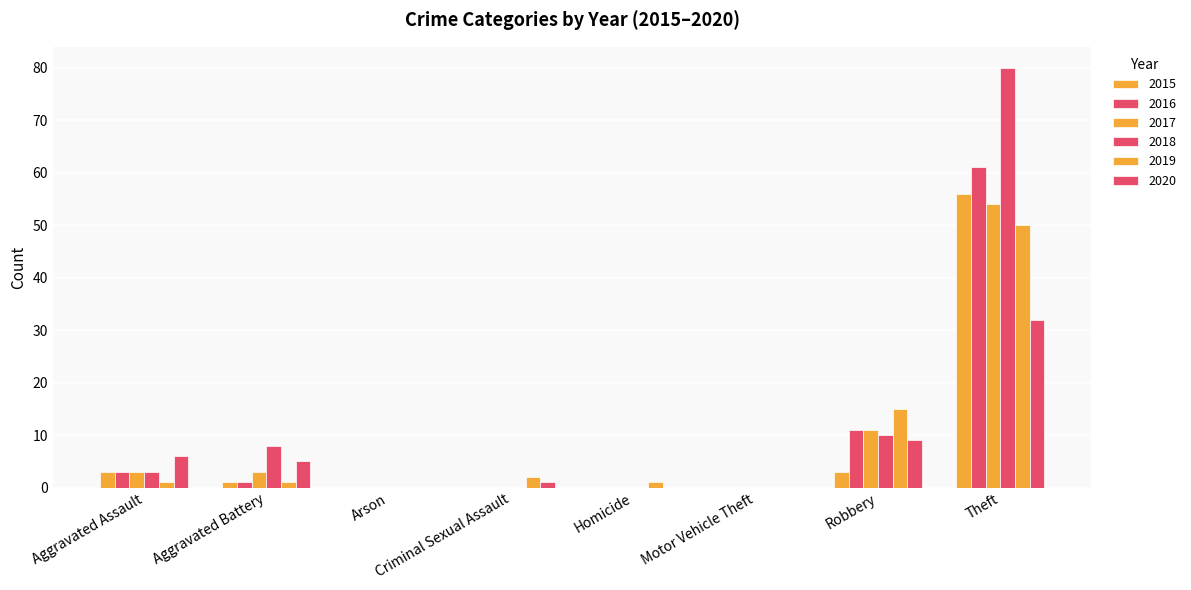

Read the 2015 value at Aggravated Battery.

1